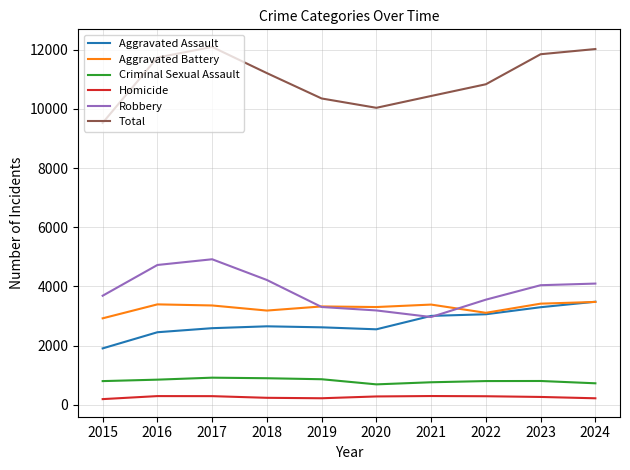

Is it true that Total equals 7604 at 2017?

False